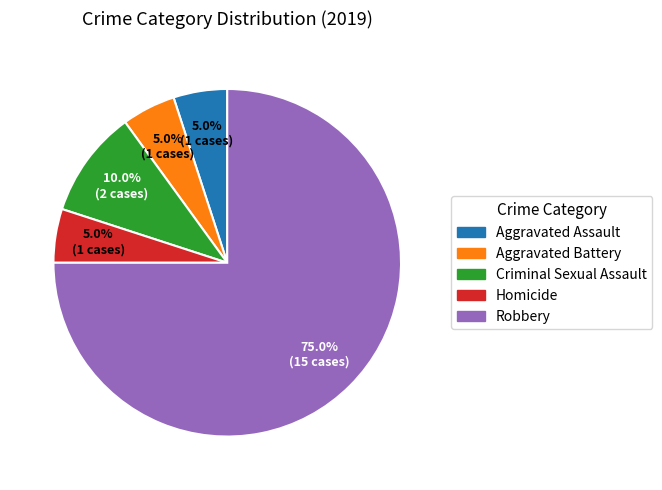

To the nearest percent, what is the difference between the largest and smallest slice percentages?

70%